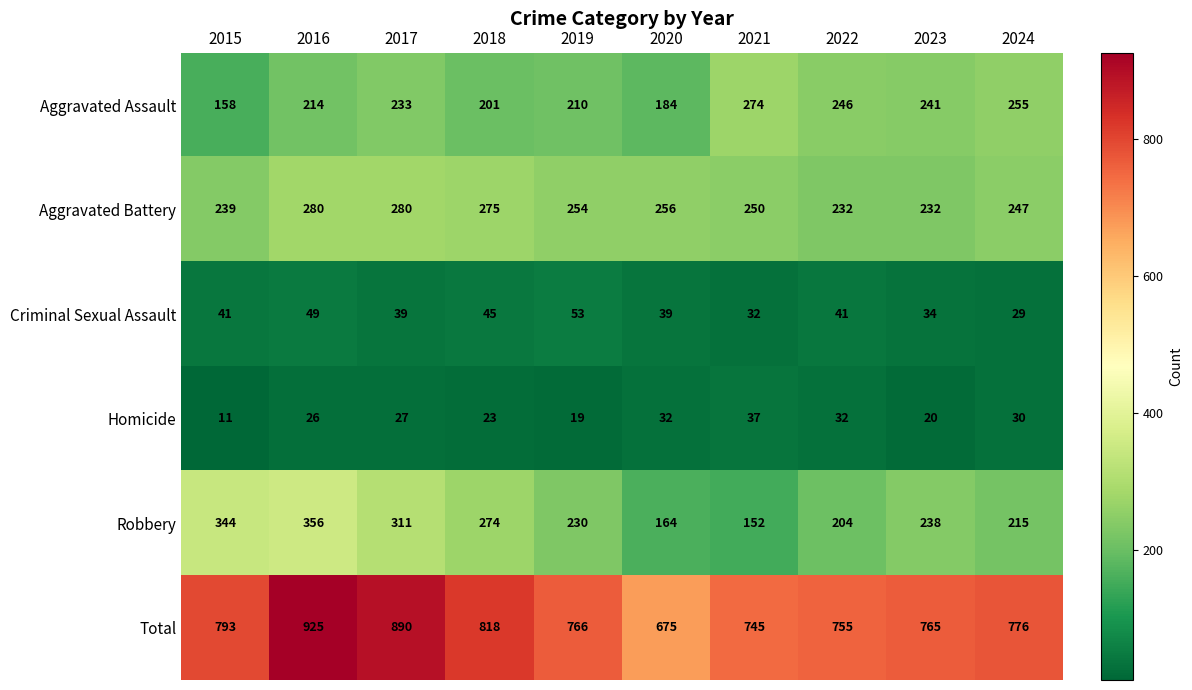

At which category is the sum across all series the highest?

2016